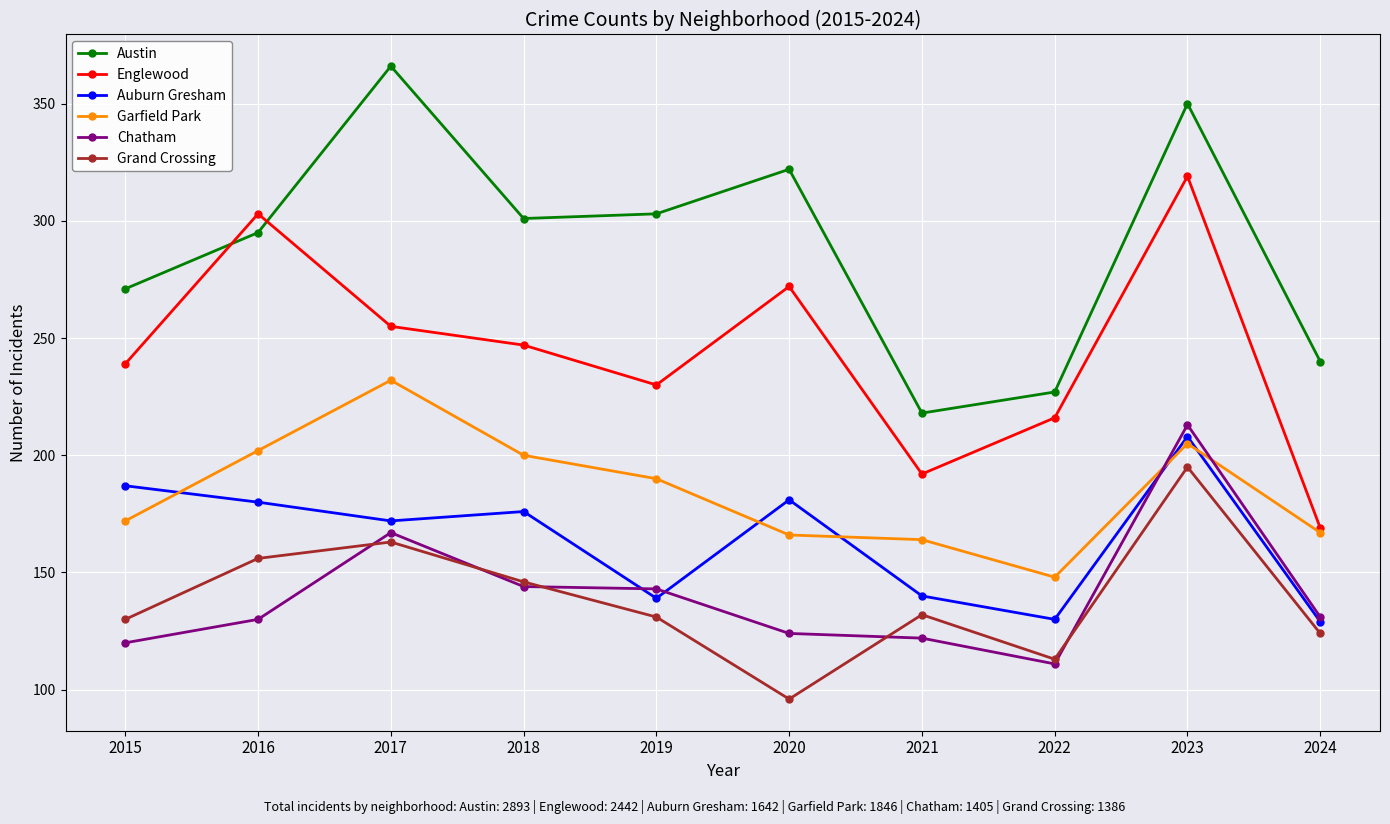

Where is Englewood nearest to the value 244?

2018